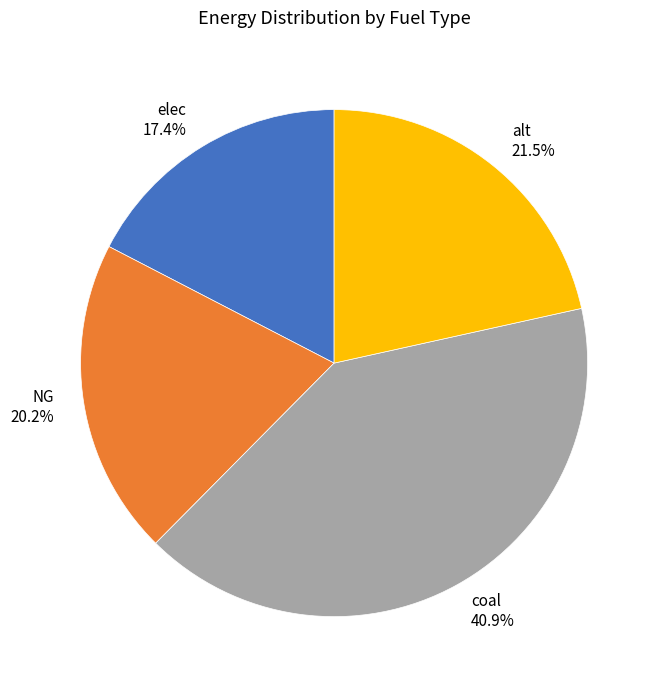

Combined, do NG and alt account for over 50%?

No